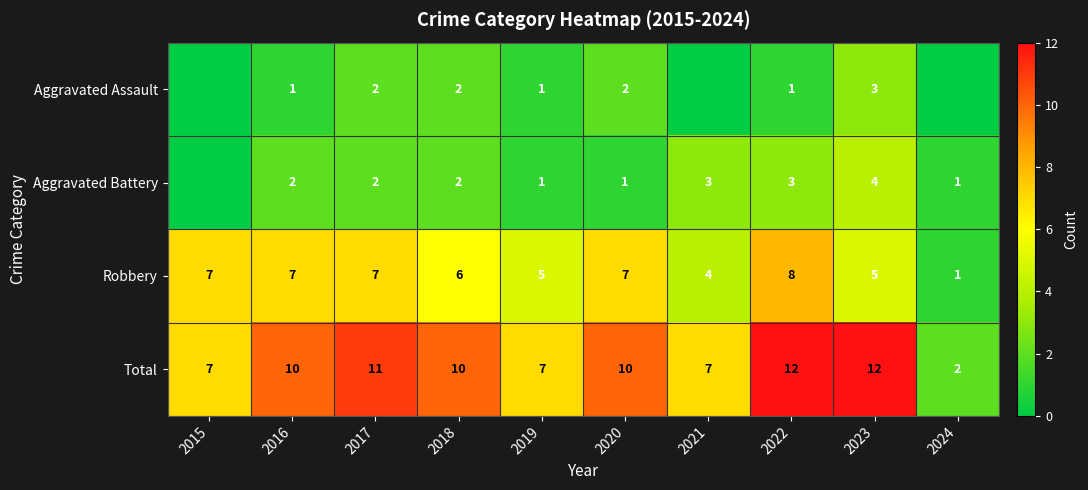

What is the spread (max minus min) of values at 2019?

6